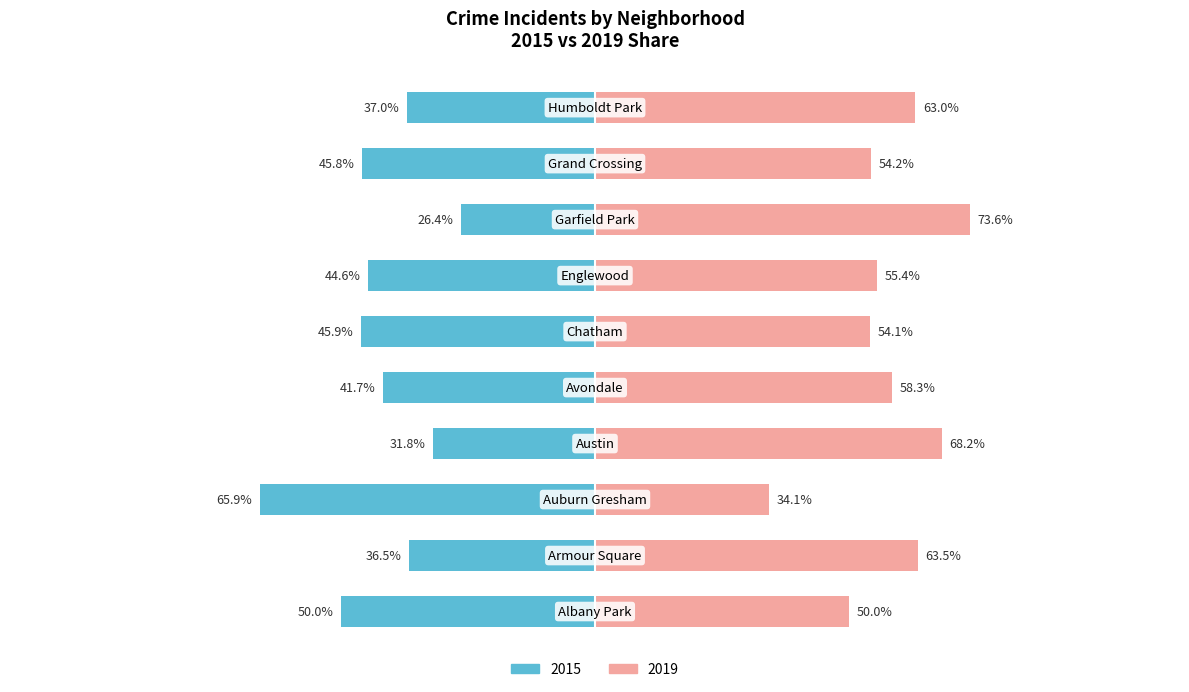

At which category is the sum across all series the highest?

Garfield Park